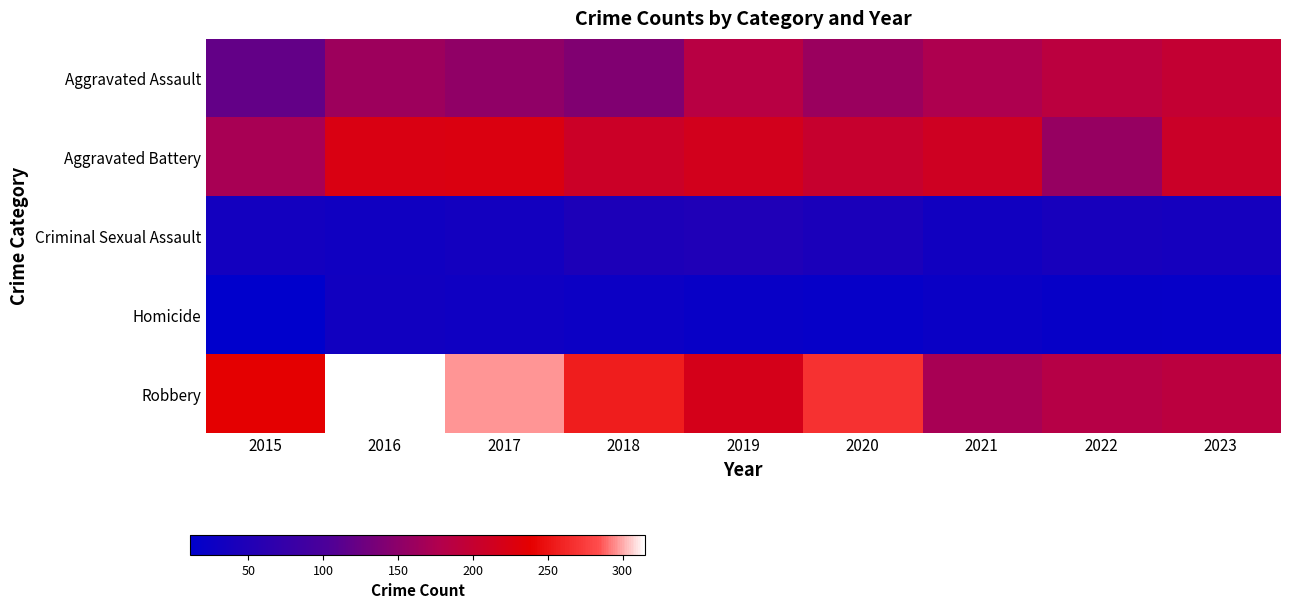

Reading left to right, extract all data points from this chart.

Aggravated Assault: 2015=120	2016=162	2017=153	2018=141	2019=185	2020=160	2021=175	2022=188	2023=198
Aggravated Battery: 2015=171	2016=224	2017=225	2018=207	2019=216	2020=202	2021=211	2022=158	2023=206
Criminal Sexual Assault: 2015=34	2016=31	2017=34	2018=46	2019=48	2020=42	2021=32	2022=39	2023=36
Homicide: 2015=11	2016=32	2017=29	2018=26	2019=21	2020=19	2021=24	2022=20	2023=19
Robbery: 2015=237	2016=315	2017=296	2018=256	2019=218	2020=268	2021=171	2022=183	2023=189